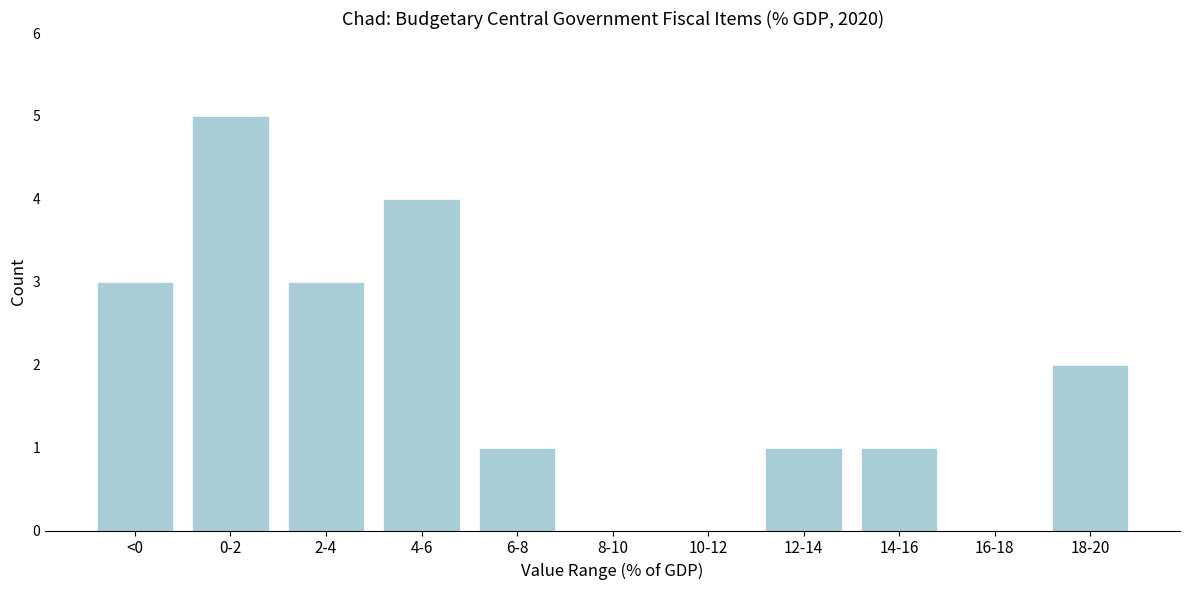

Reading right to left, transcribe all the data shown in this chart.

18-20=2	16-18=0	14-16=1	12-14=1	10-12=0	8-10=0	6-8=1	4-6=4	2-4=3	0-2=5	<0=3